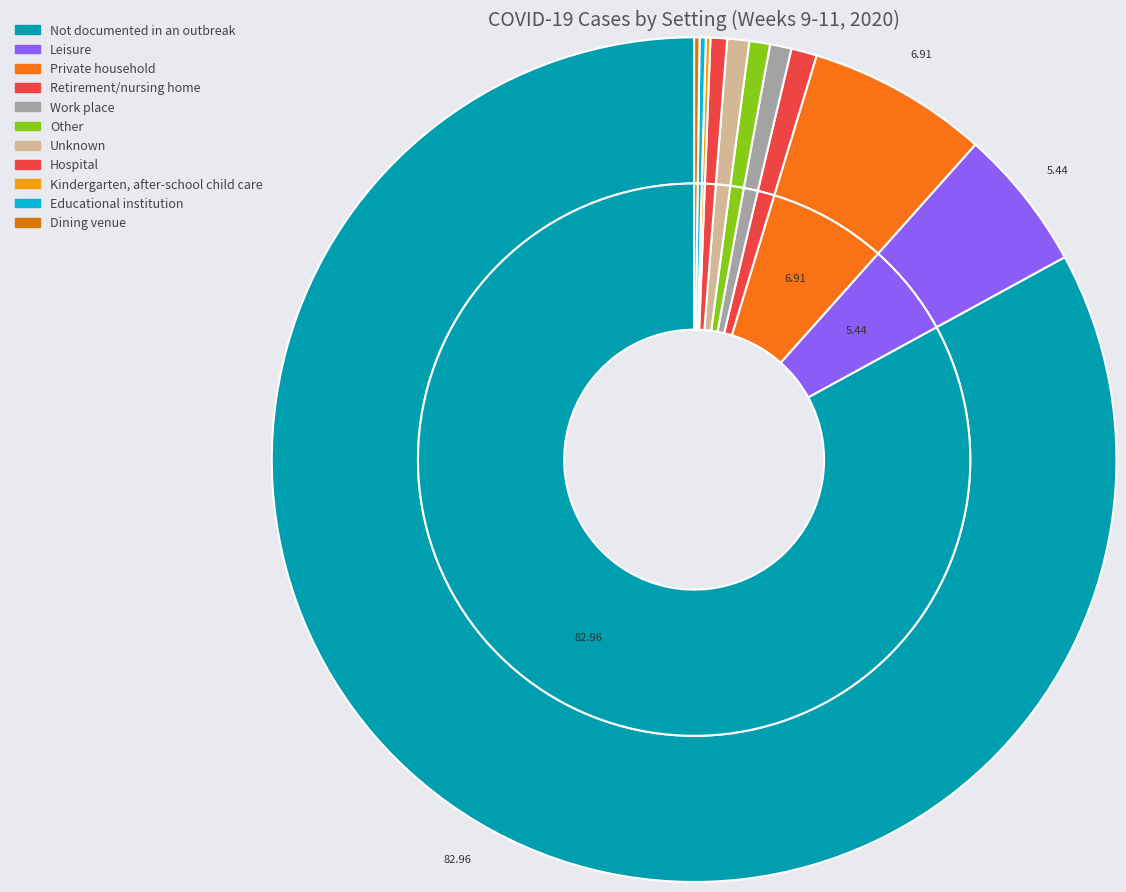

Is it true that Kindergarten, after-school child care is 0% of the pie?

True